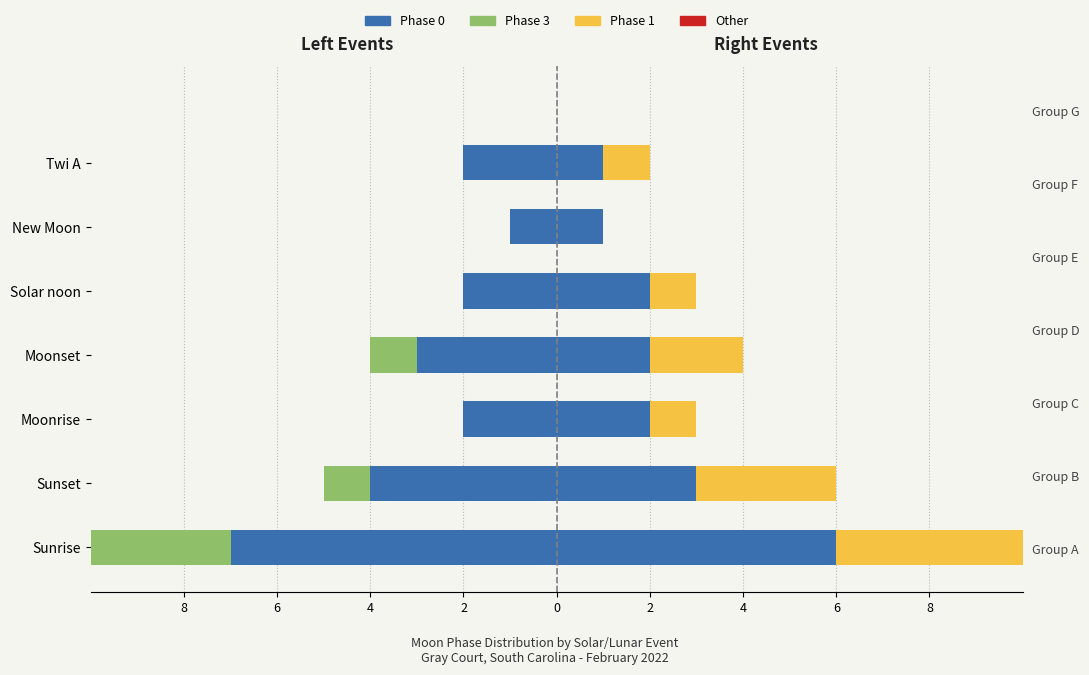

What is the value of the Phase 1 (Right) bar at the 4th from the left?

2